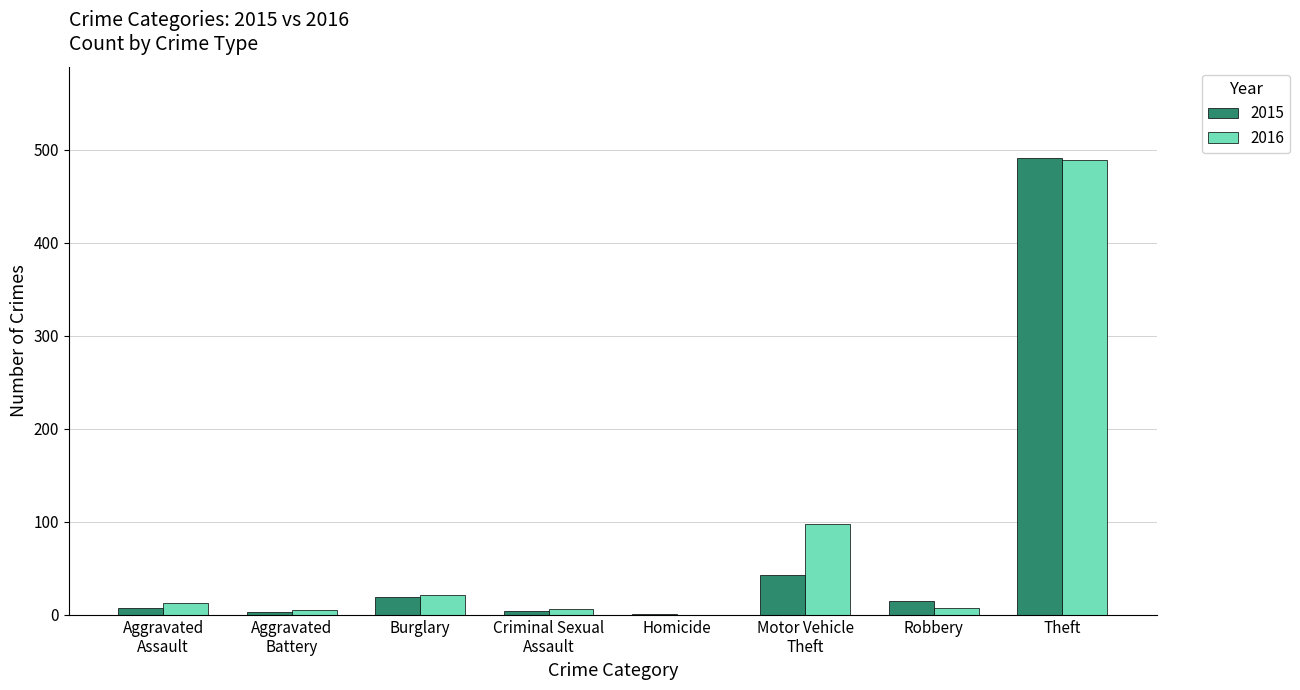

At which category is the sum across all series the highest?

Theft